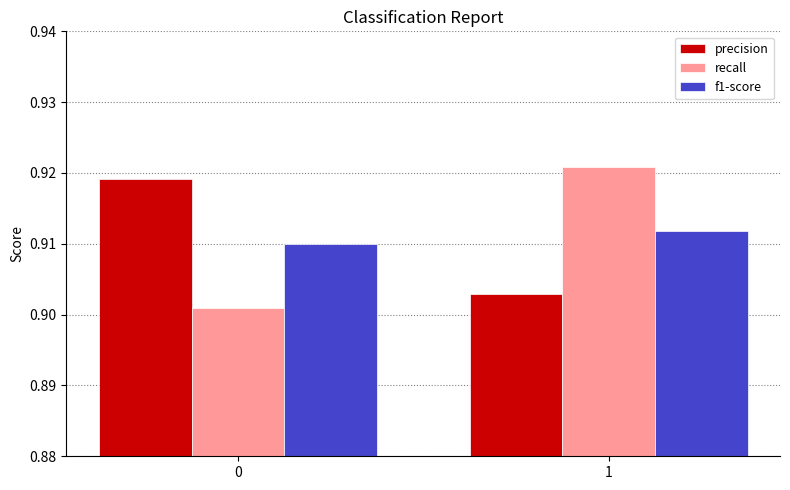

List the labels in order of precision value, largest first.

0, 1